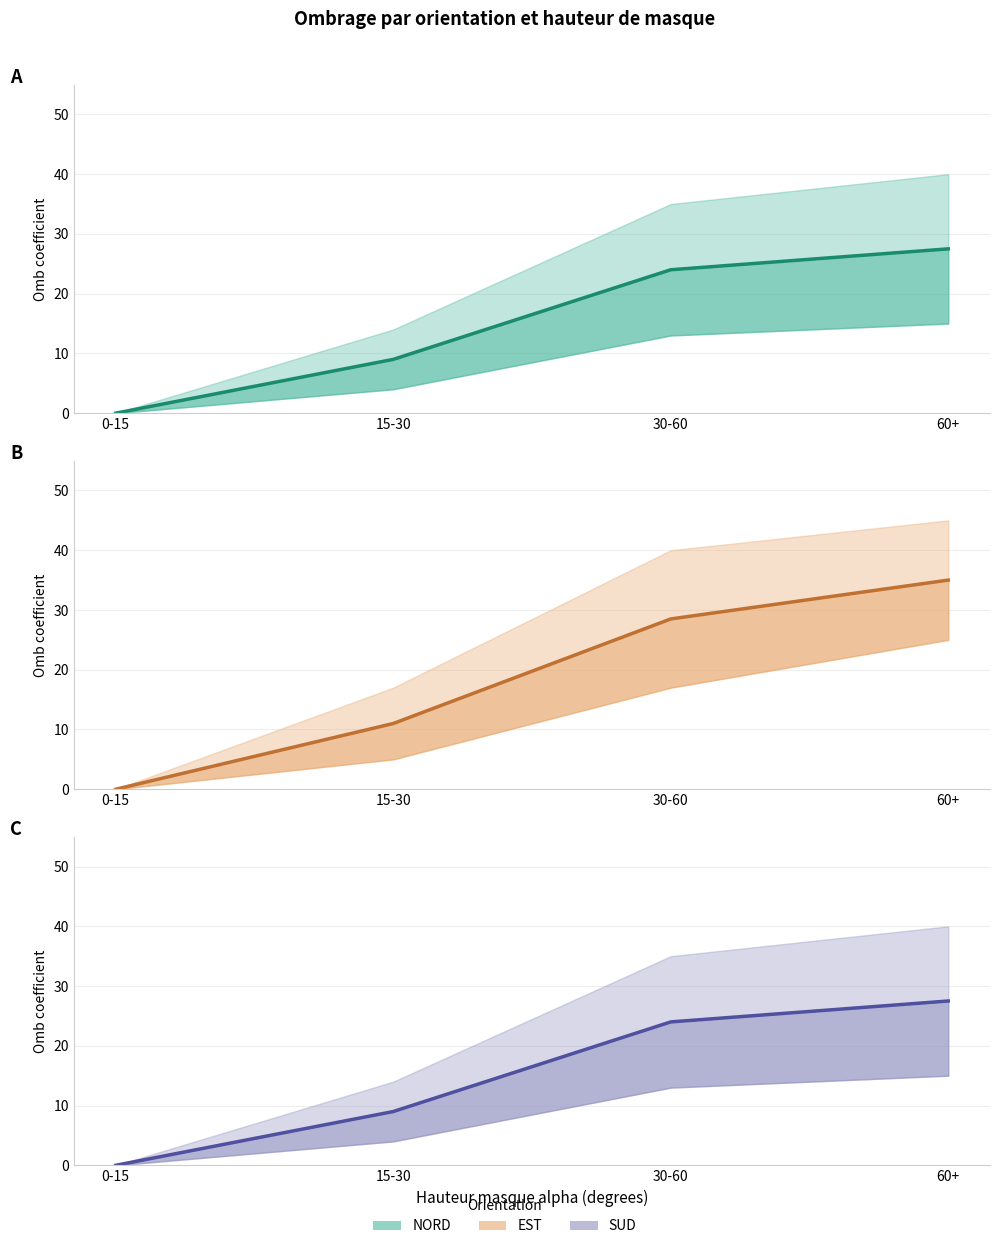

True or false: SUD (Forecast) and EST (Estimate based on partial data) intersect in this chart.

False